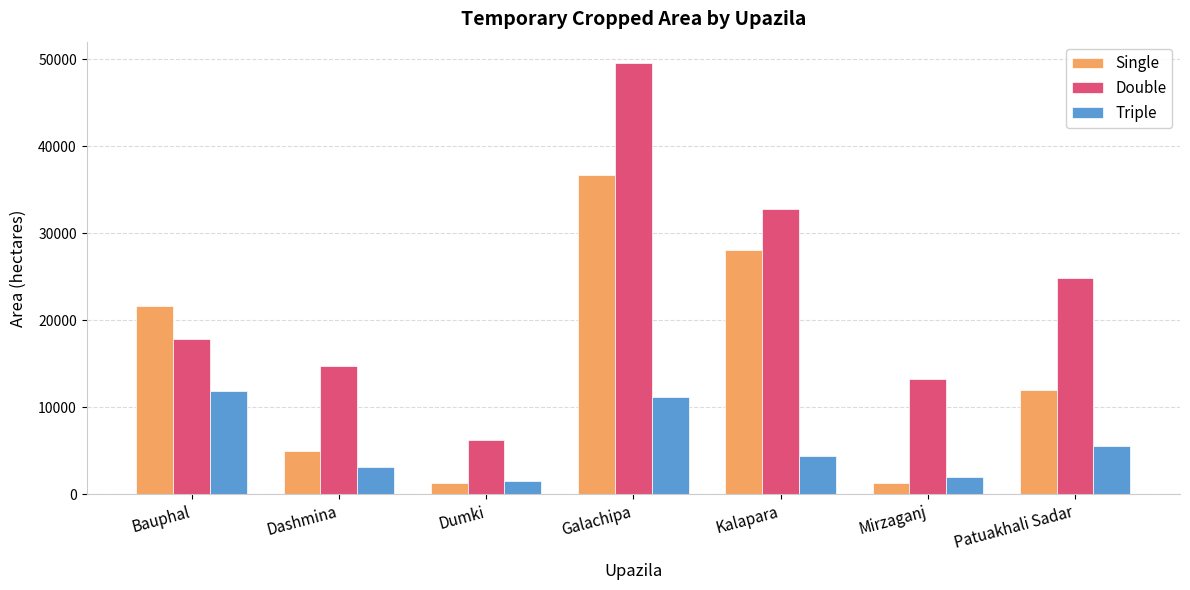

How many data points in Double are less than 17826?

3